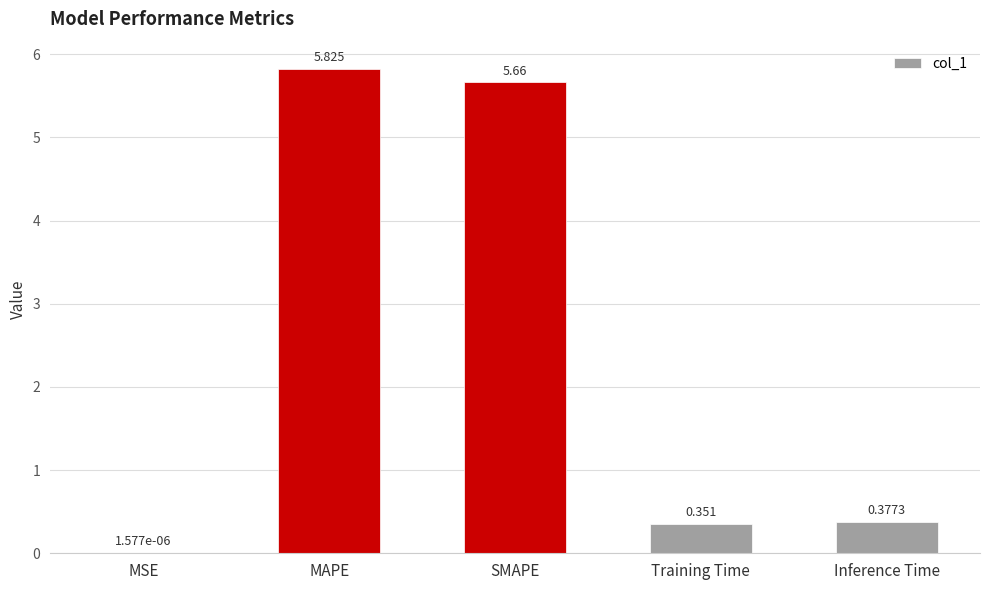

At which label is the value closest to 2?

Inference Time